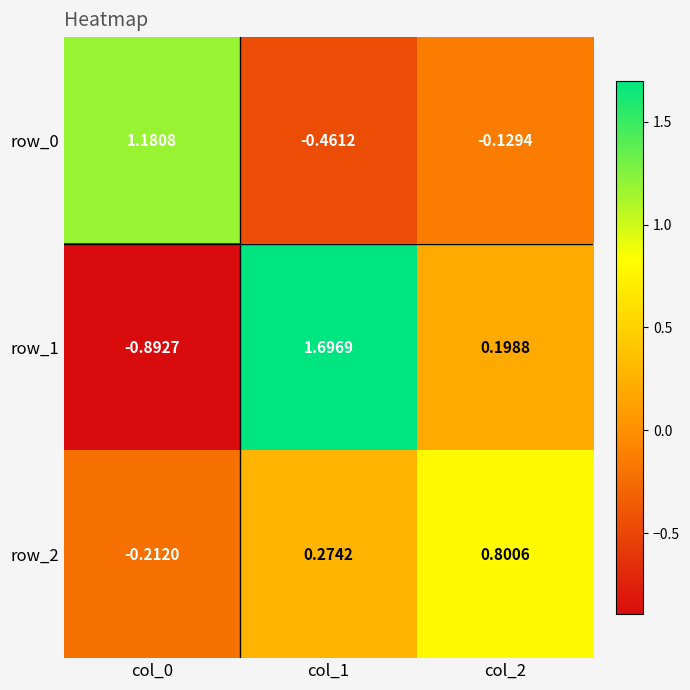

Which series changed the most between col_0 and col_1?

row_1